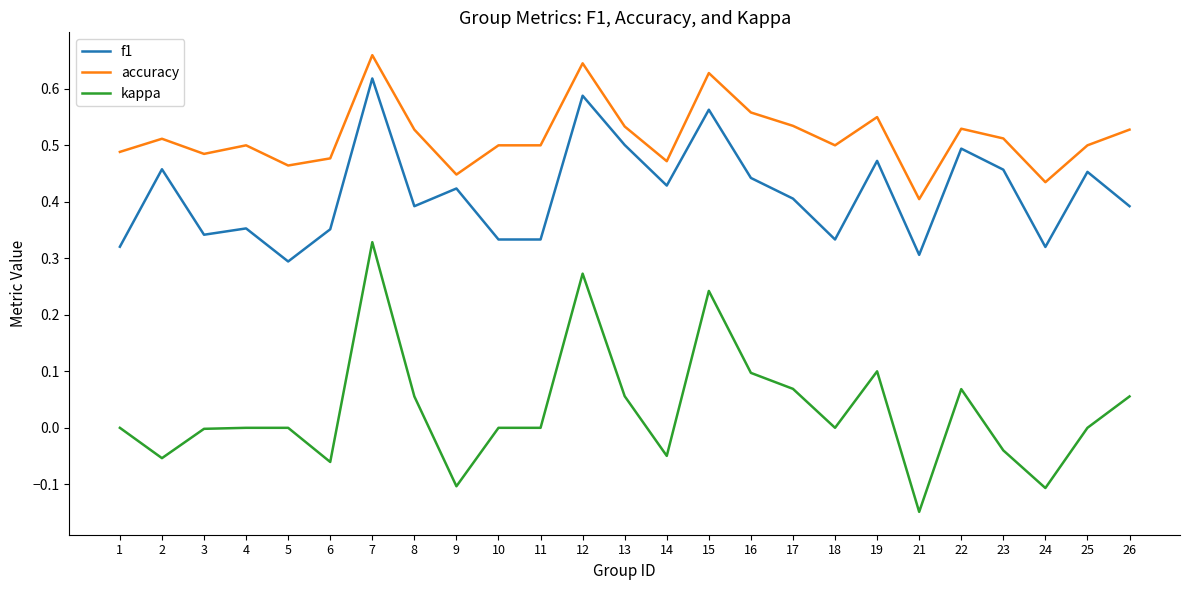

List the series in order of their overall mean, highest first.

accuracy, f1, kappa